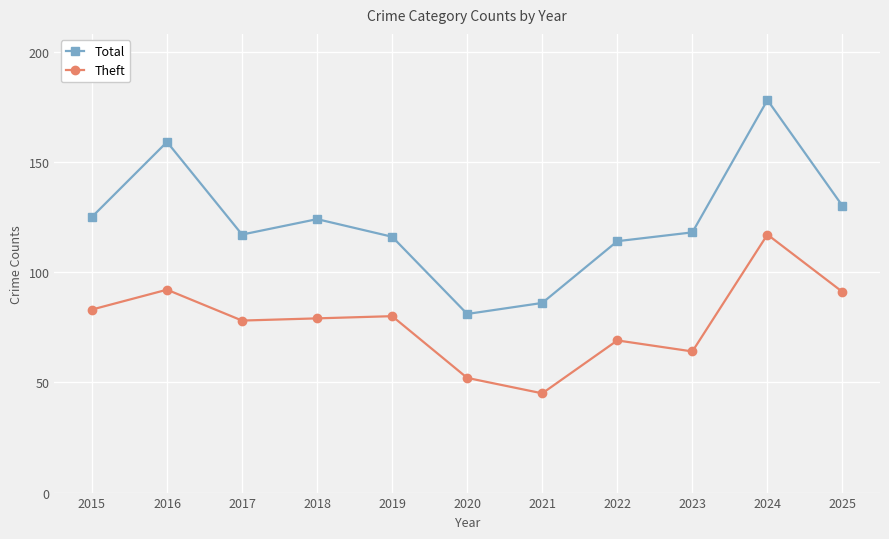

How many lines are shown in the chart?

2